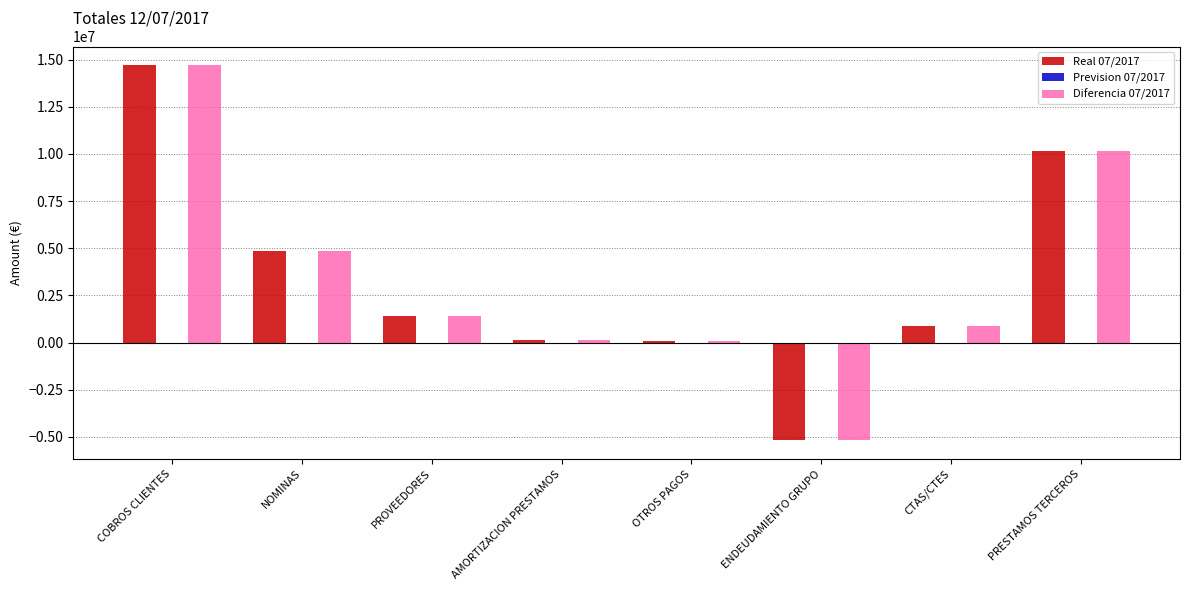

What is the sum of the Real 07/2017 values at COBROS CLIENTES and ENDEUDAMIENTO GRUPO?

9526553.8